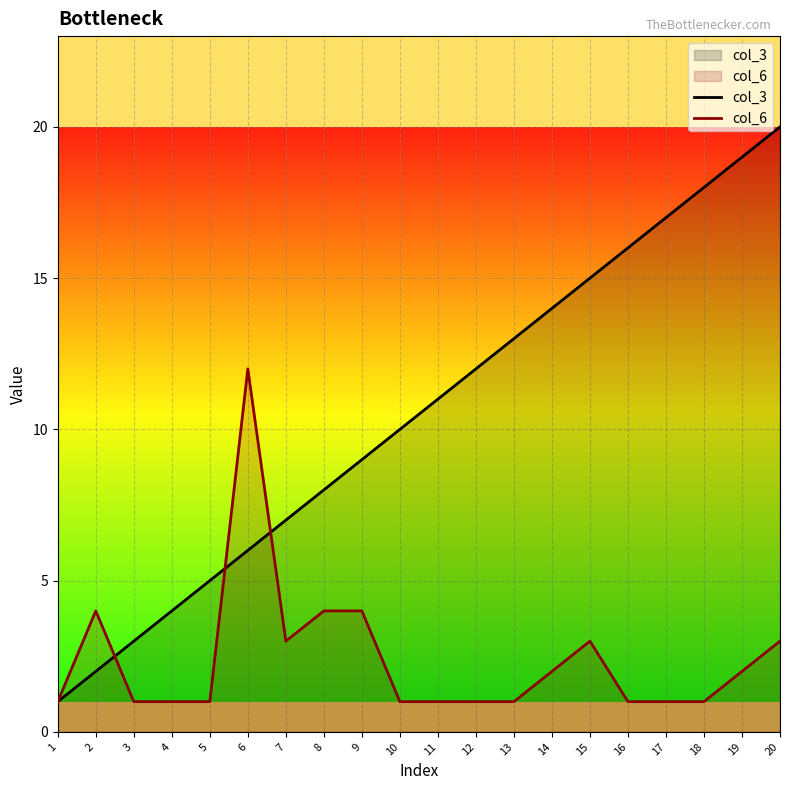

Which series has the largest total across all categories?

col_3